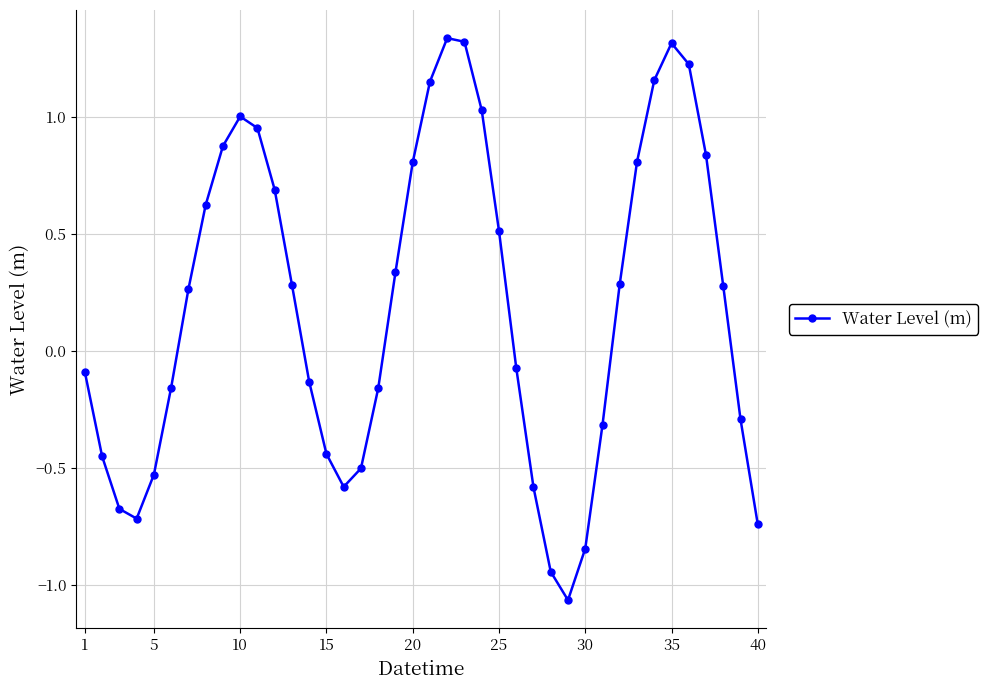

How many points are lower than both their immediate neighbors (excluding endpoints)?

3